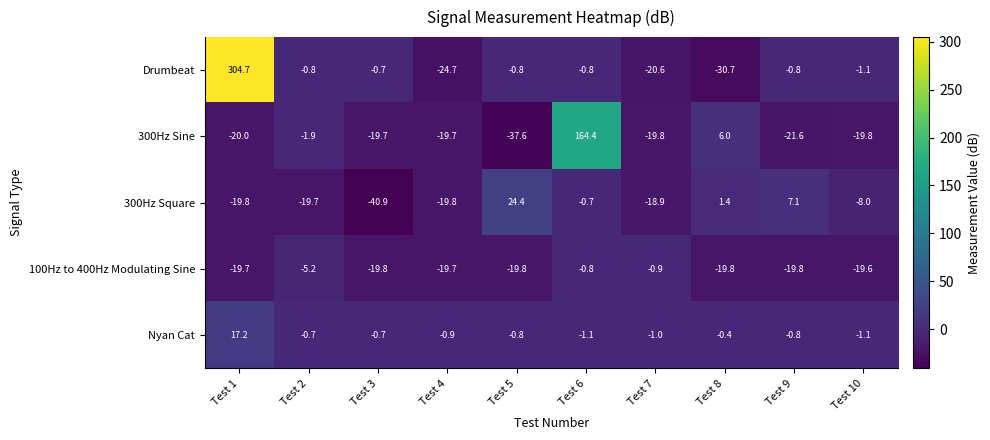

What is the sum of the 300Hz Sine values at Test 7 and Test 4?

-39.5